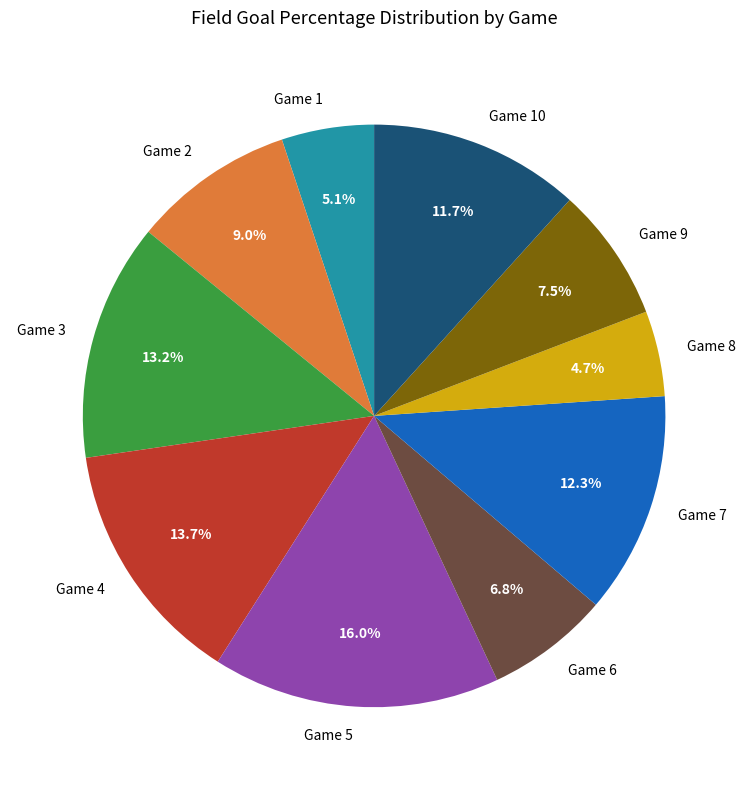

Which category has the biggest portion of the pie?

Game 5